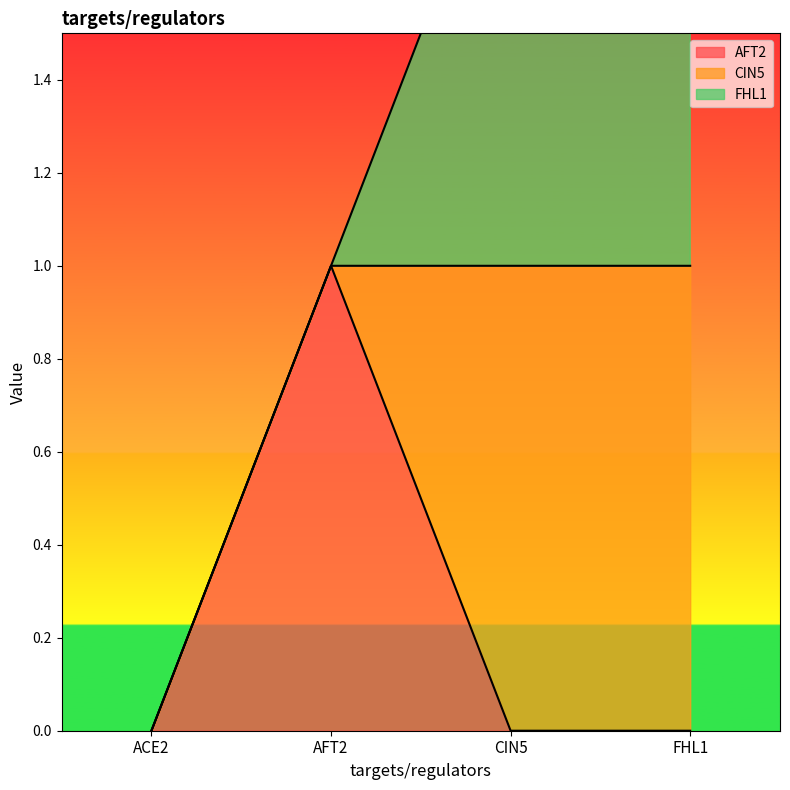

In AFT2, how many points are higher than both neighbors (excluding endpoints)?

1